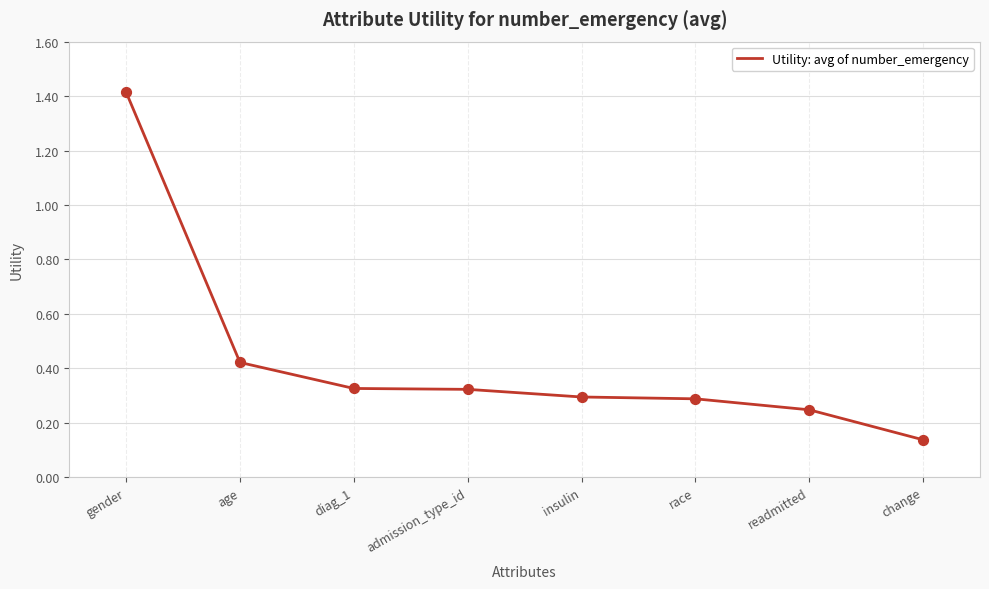

Which has a higher value, admission_type_id or race?

admission_type_id